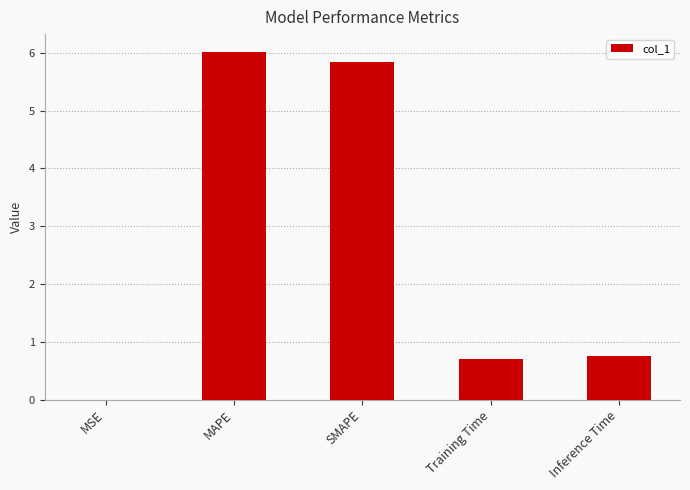

Are the bars grouped side by side (vs. stacked)?

No